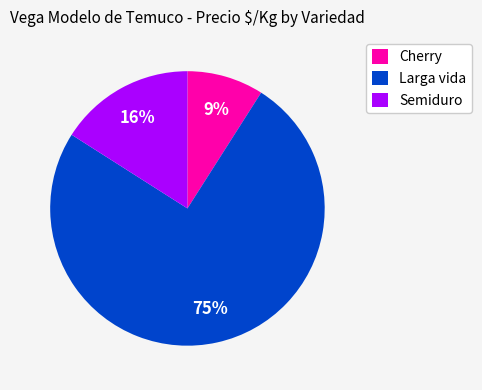

To the nearest percent, what is the difference between the largest and smallest slice percentages?

66%